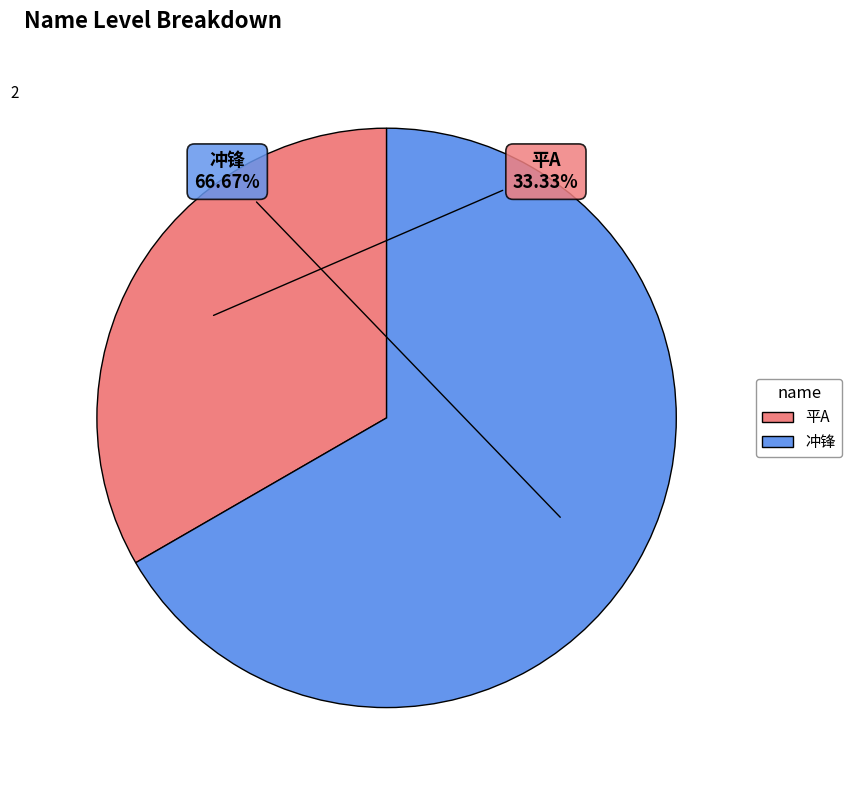

Count the number of slices in the pie.

2